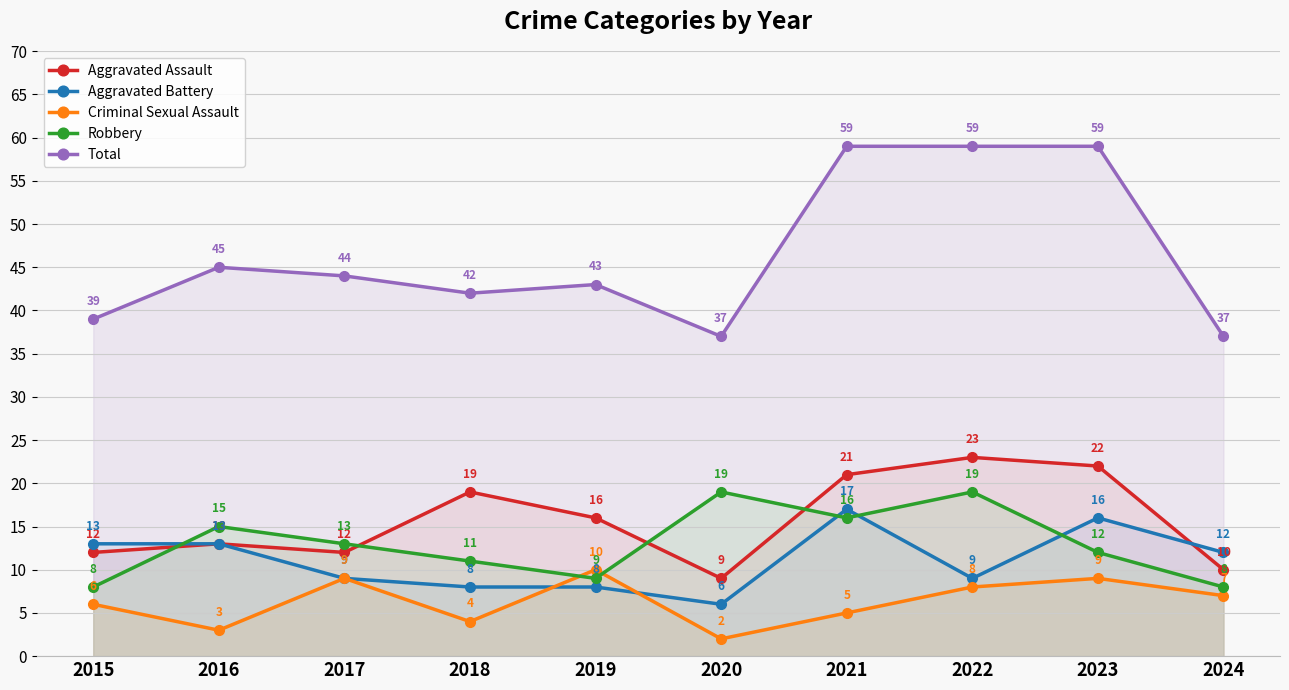

Between which two adjacent categories do Criminal Sexual Assault and Aggravated Battery first intersect?

2018 and 2019